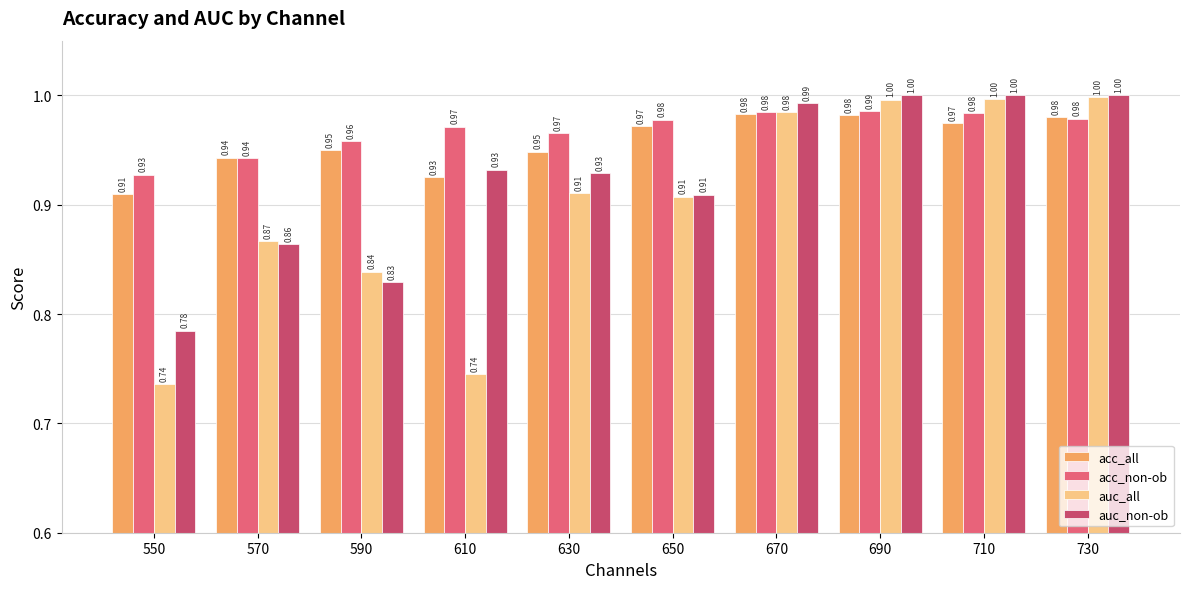

Is it true that auc_all equals 1.2 at 570?

False